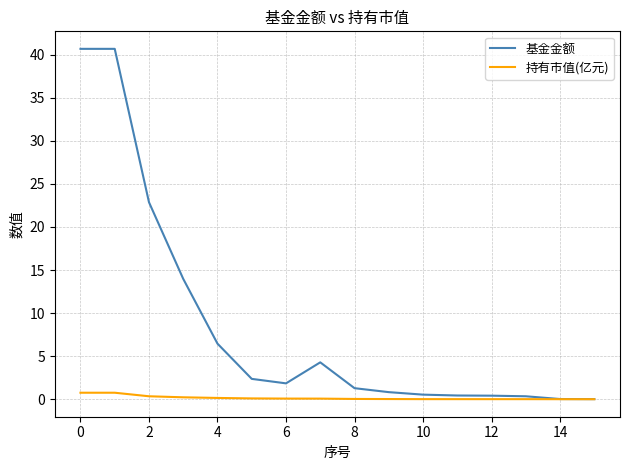

Which series has the largest total across all categories?

基金金额